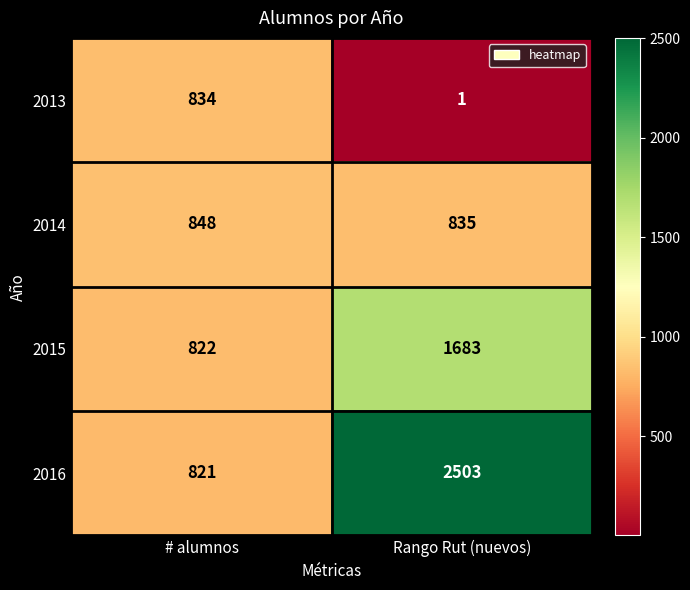

List the labels in order of 2016 value, smallest first.

# alumnos, Rango Rut (nuevos)